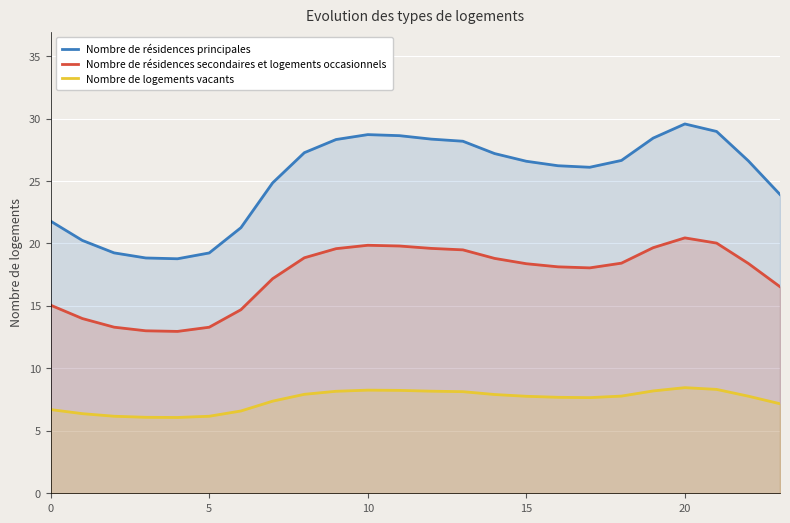

Where is Nombre de résidences principales nearest to the value 24?

23